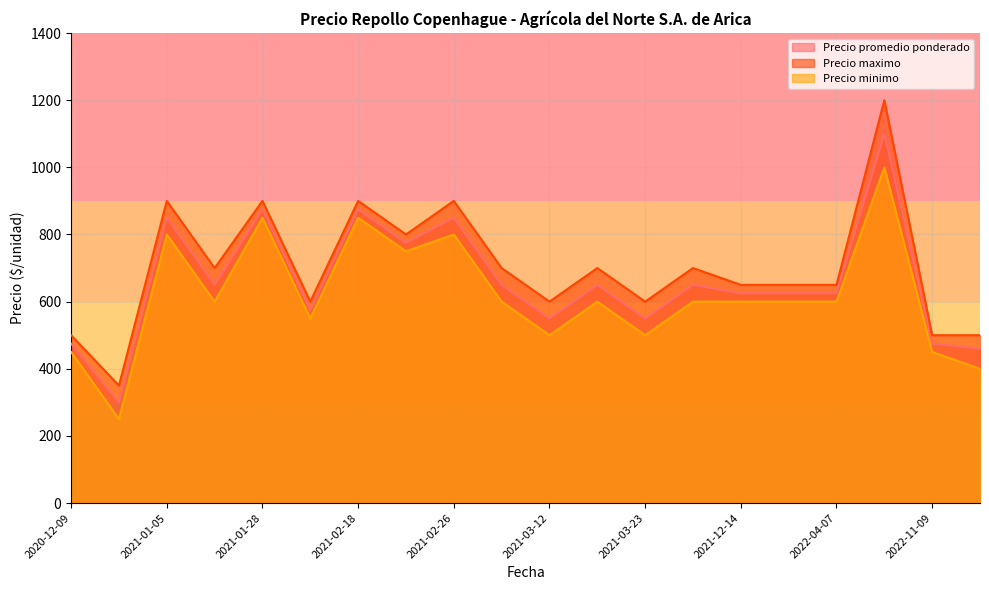

What is the difference between the second highest and second lowest values in the Precio maximo series?

400